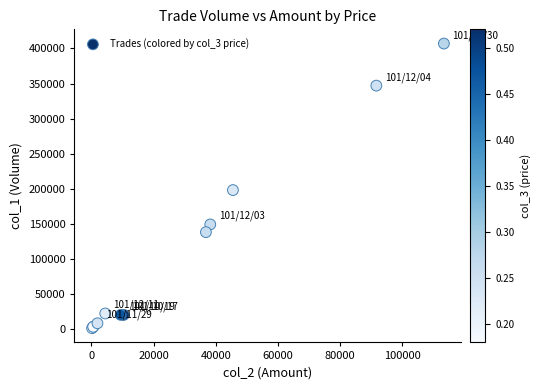

What Y value in the scatter plot is closest to 204000?

198000